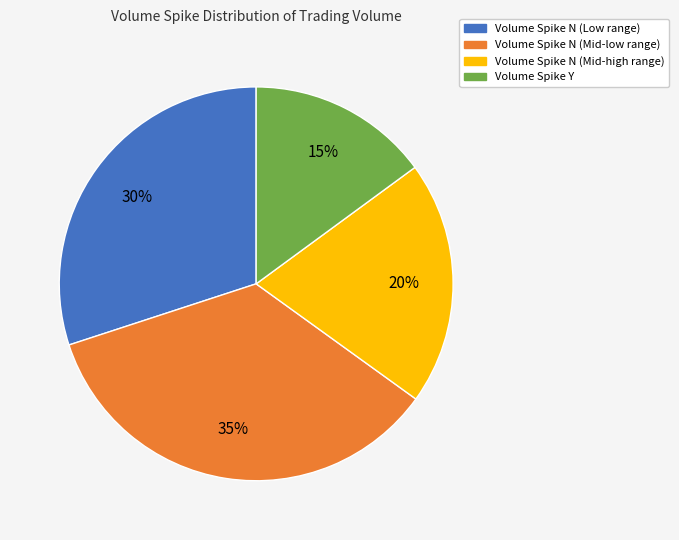

Is there any slice that represents more than half of the pie?

No